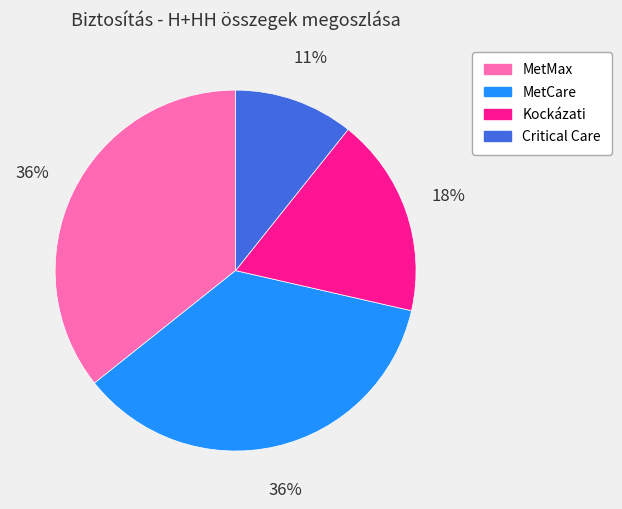

Which slice is the smallest?

Critical Care